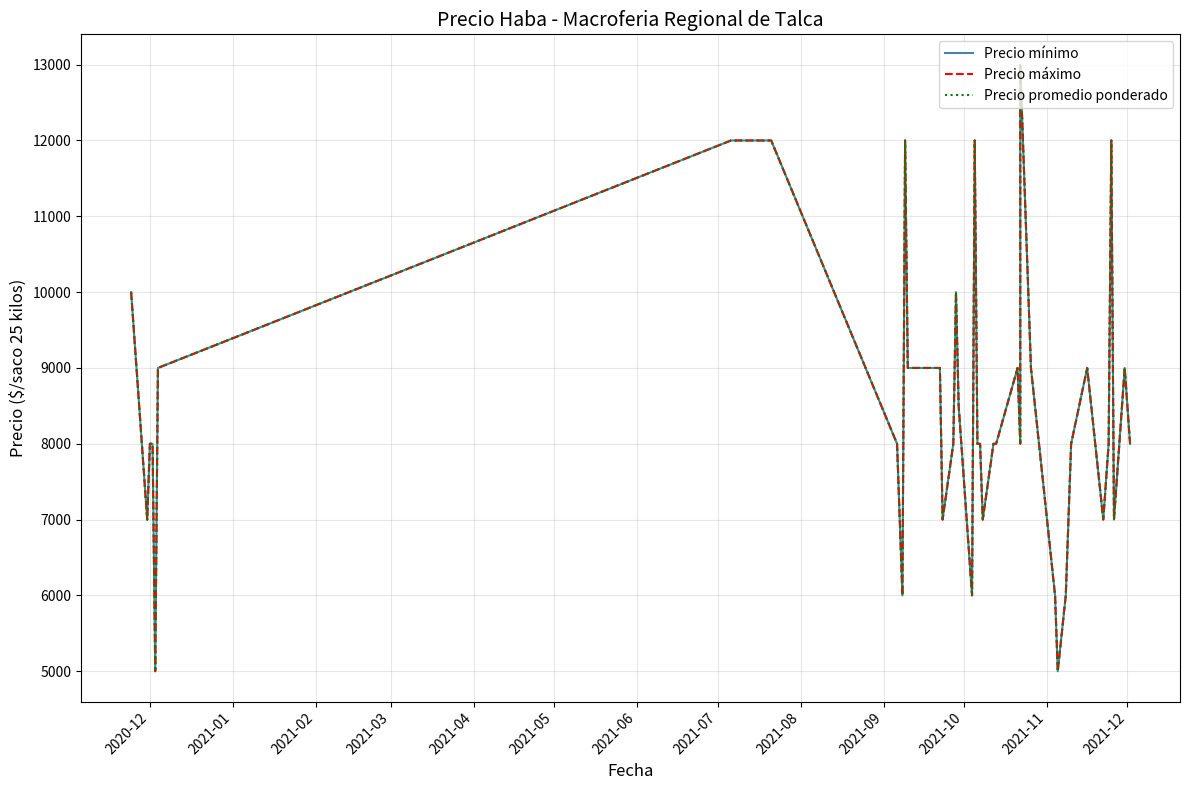

True or false: Precio mínimo and Precio máximo cross at least once.

False